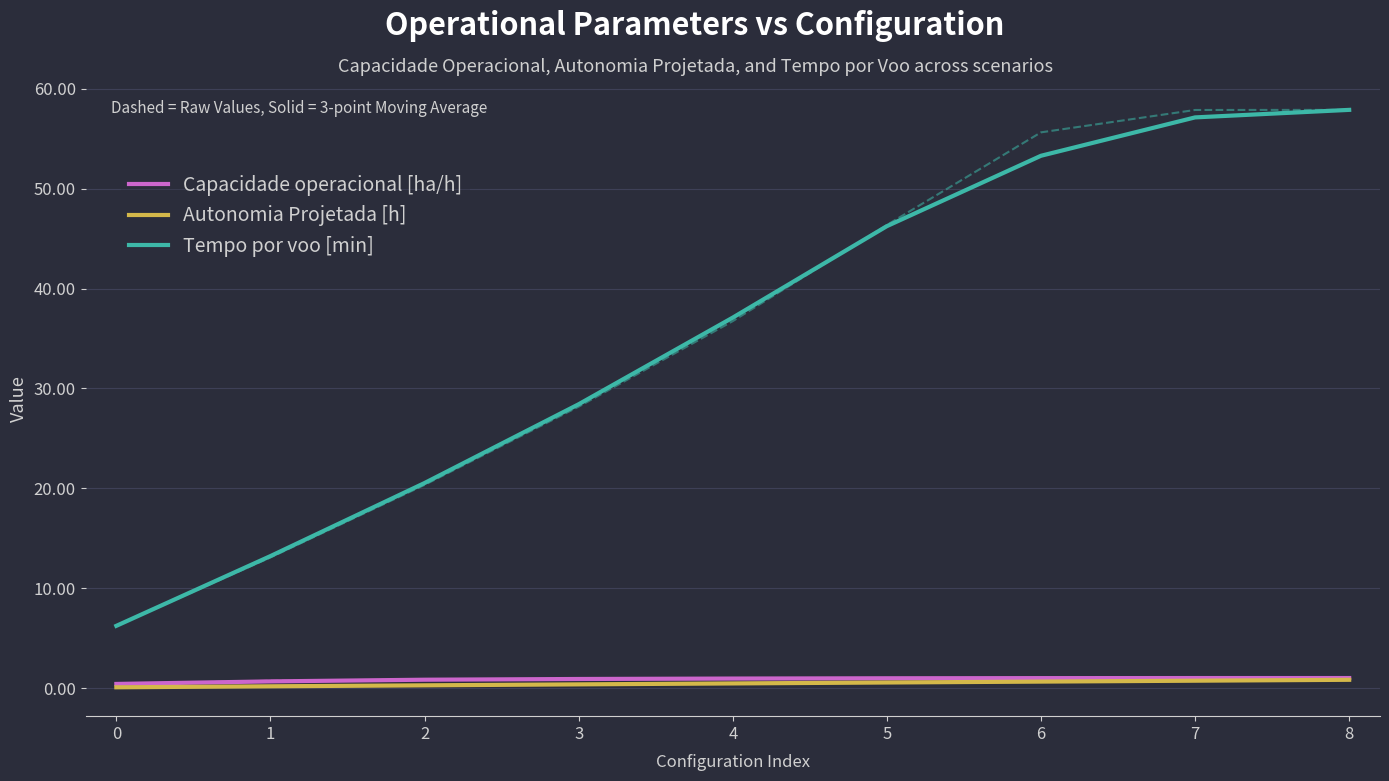

True or false: Tempo por voo [min] has more than 0 points higher than both neighbors.

False